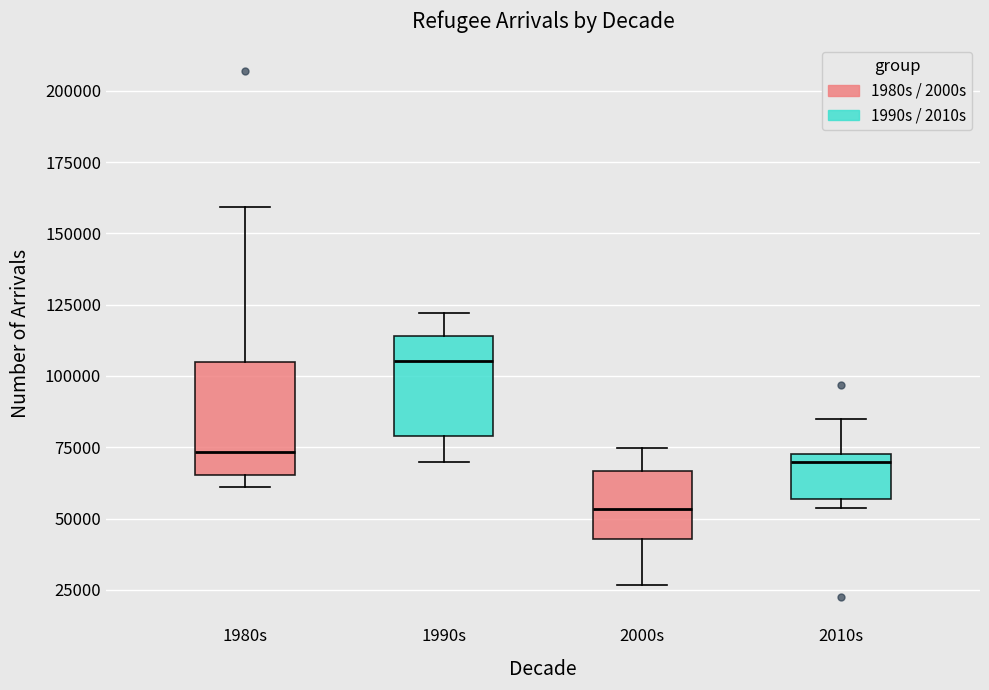

Which box's median line is the lowest?

2000s